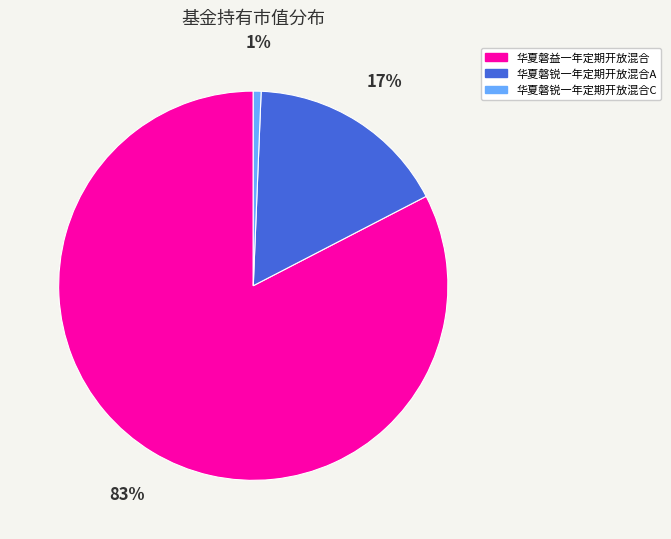

Which slice is the smallest?

华夏磐锐一年定期开放混合C